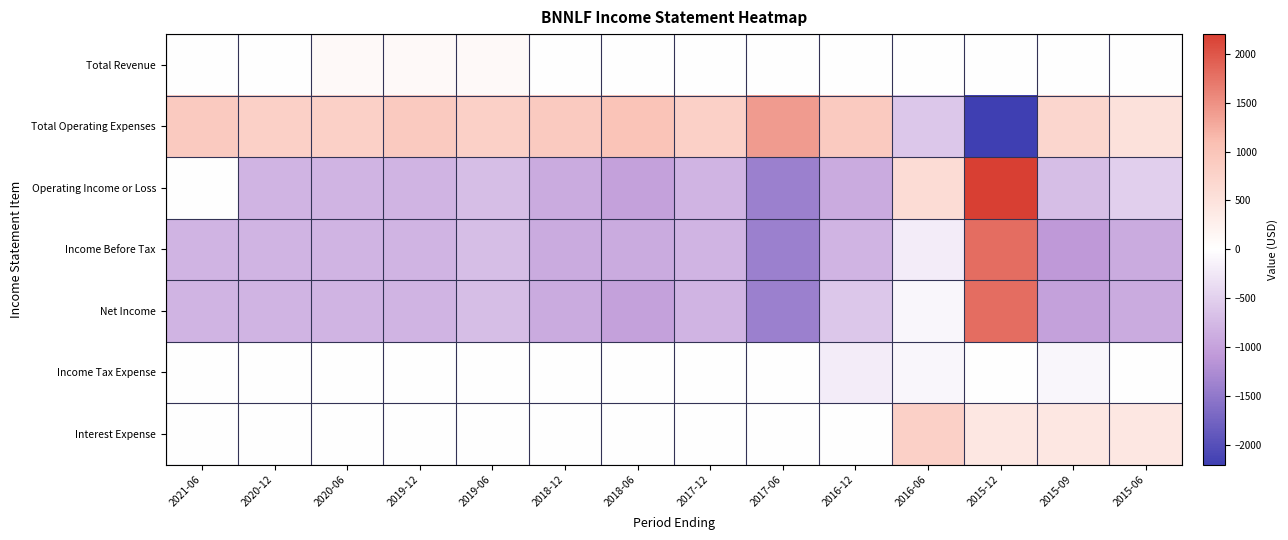

List the series in order of their peak value, highest first.

Operating Income or Loss, Income Before Tax, Net Income, Total Operating Expenses, Interest Expense, Total Revenue, Income Tax Expense